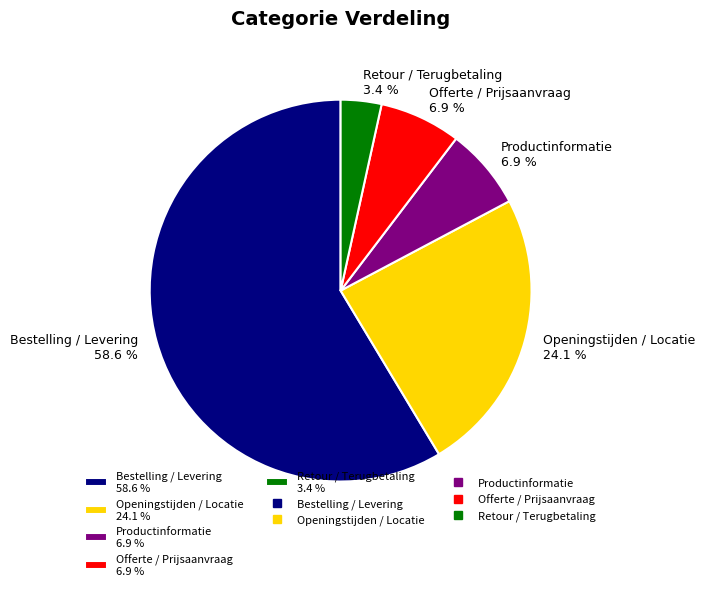

What is the total percentage of Offerte / Prijsaanvraag and Productinformatie?

13.8%